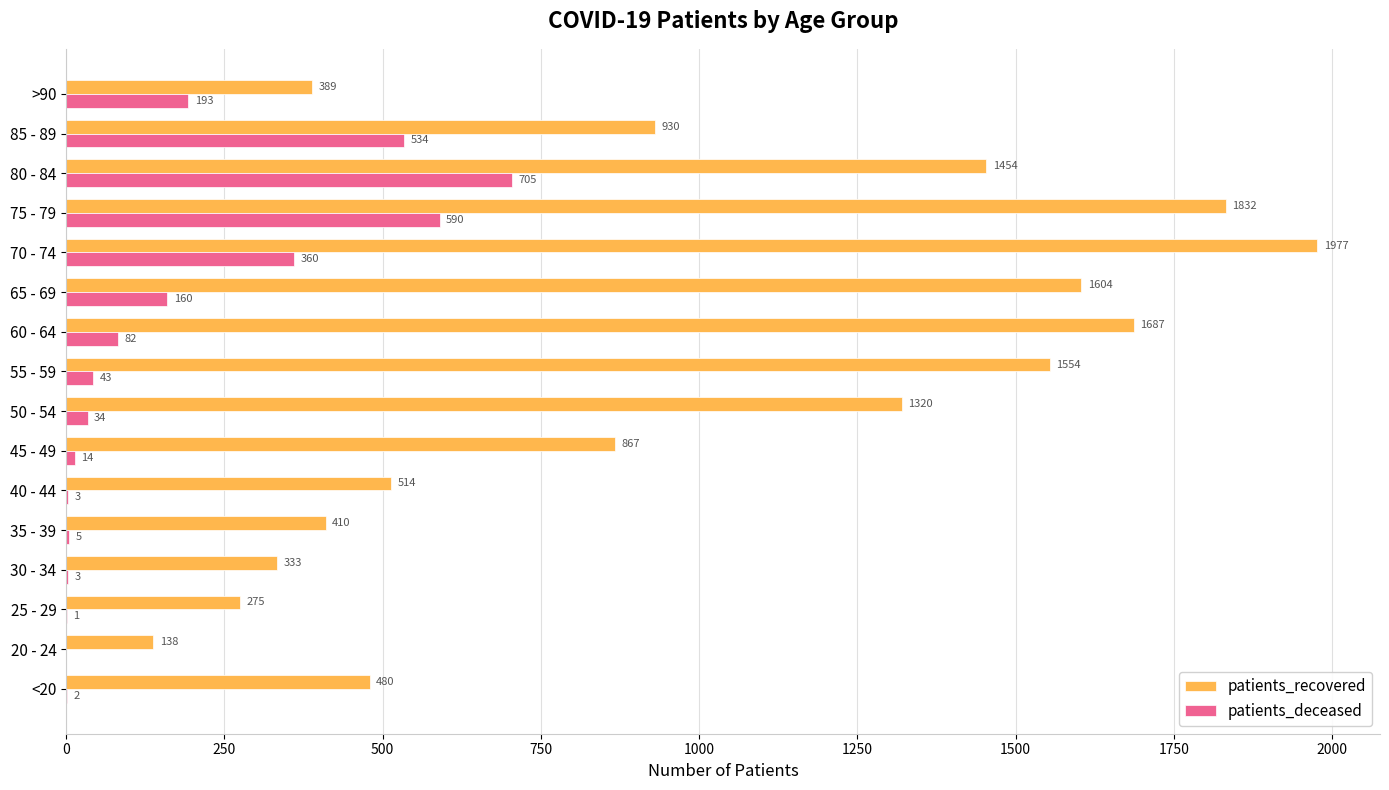

Is it true that patients_recovered equals 1554 at 55 - 59?

True